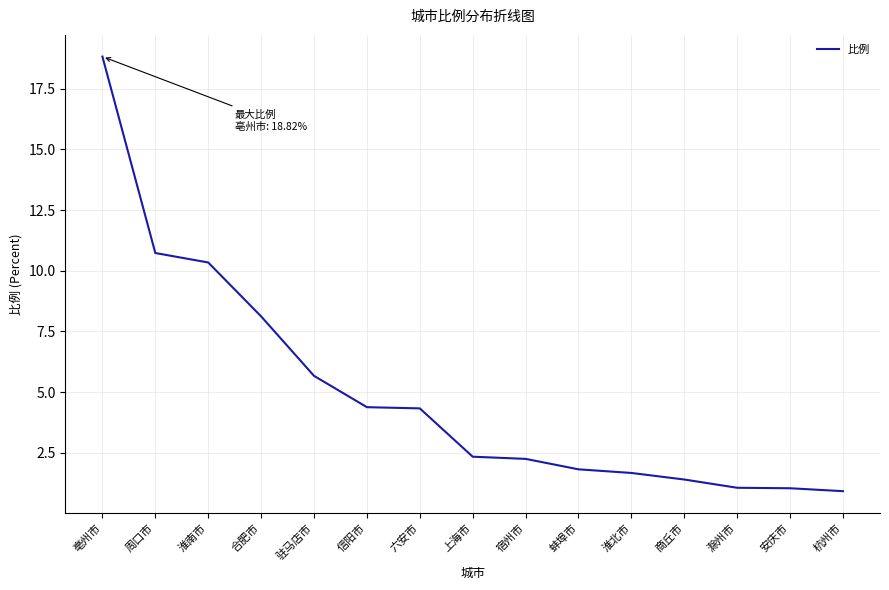

The value at 宿州市 is 3.9. True or false?

False